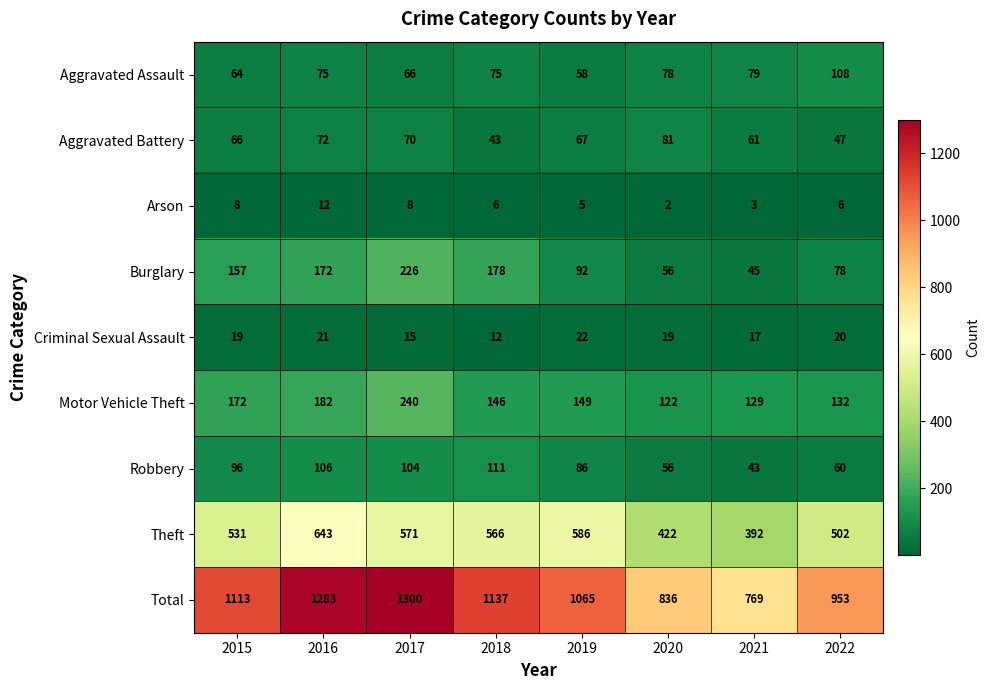

Which series has the widest spread of values?

Total